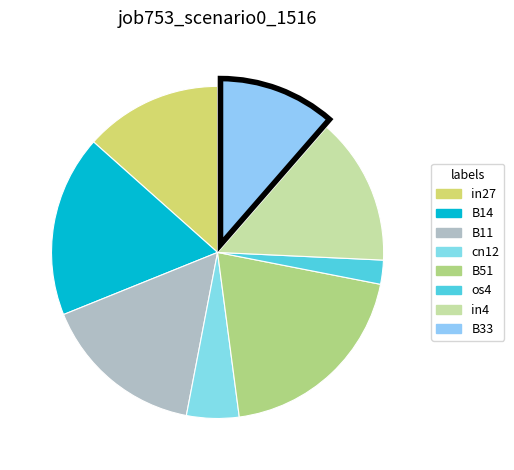

Which category has the biggest portion of the pie?

B51